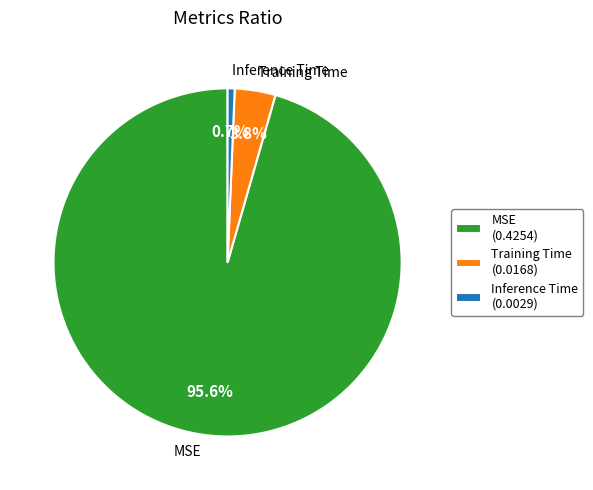

Which category has the biggest portion of the pie?

MSE